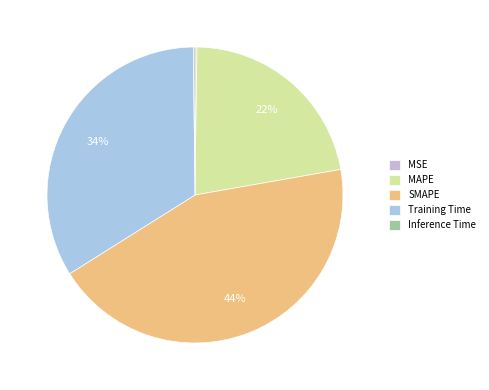

How many segments does this pie chart have?

5